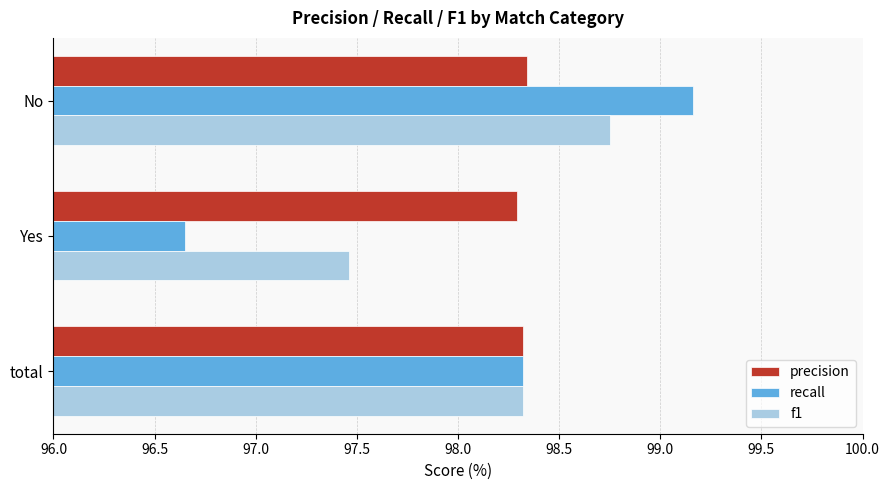

At which category does the chart reach its minimum across all series?

Yes